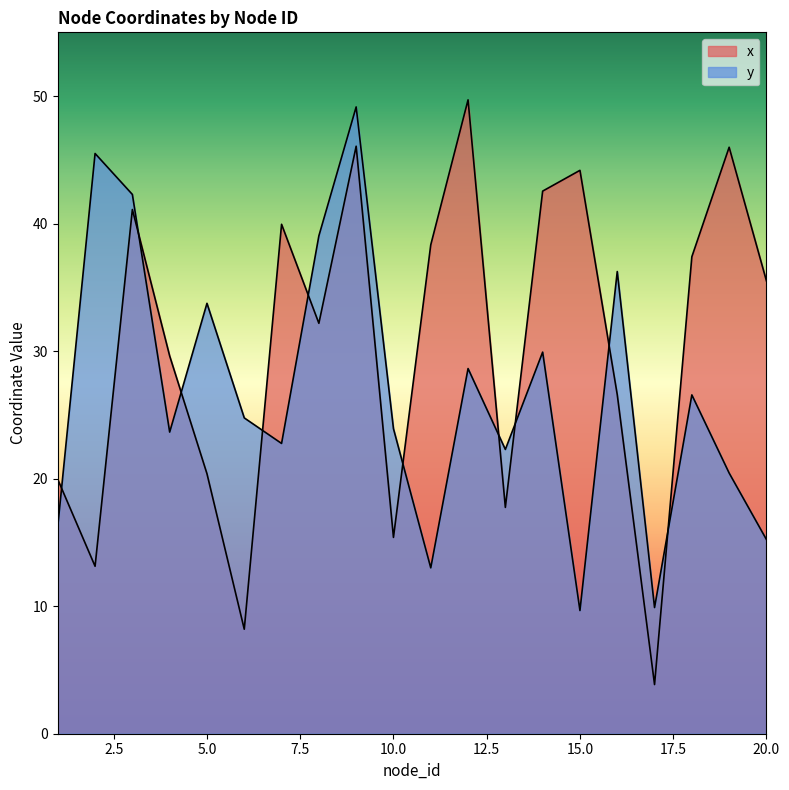

True or false: y has a value of 22.3 at 13.

True